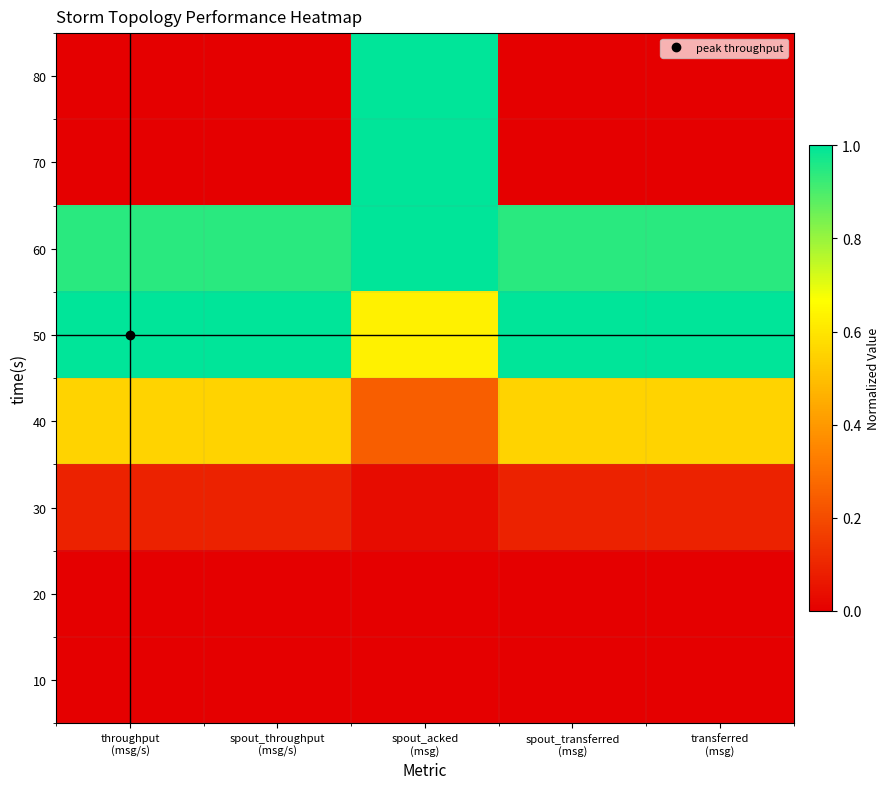

At which category does the chart reach its peak across all series?

throughput
(msg/s)